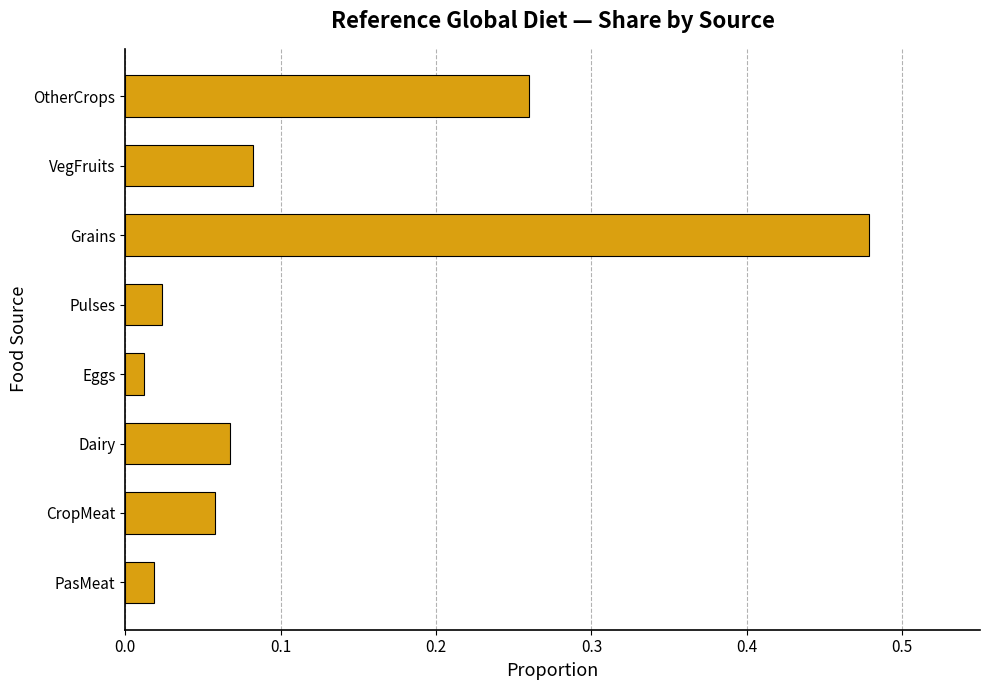

Between Pulses and OtherCrops, which is larger?

OtherCrops